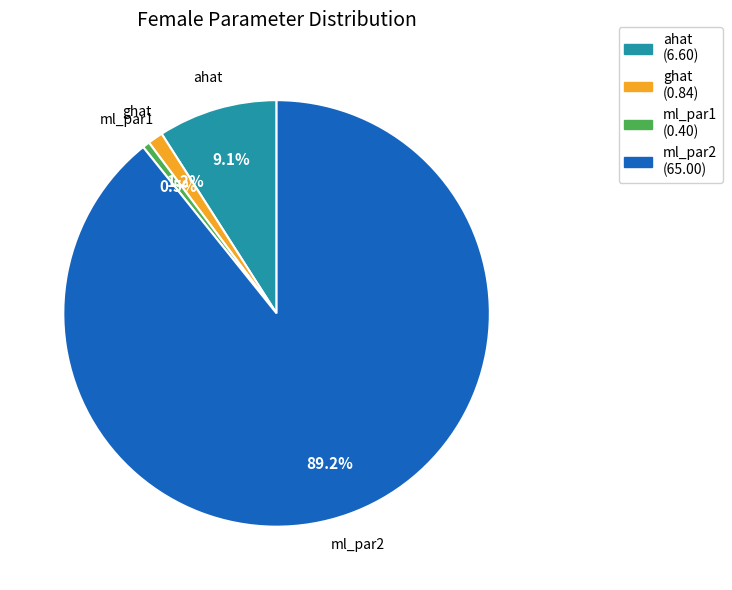

Which slice represents more than half of the pie?

ml_par2